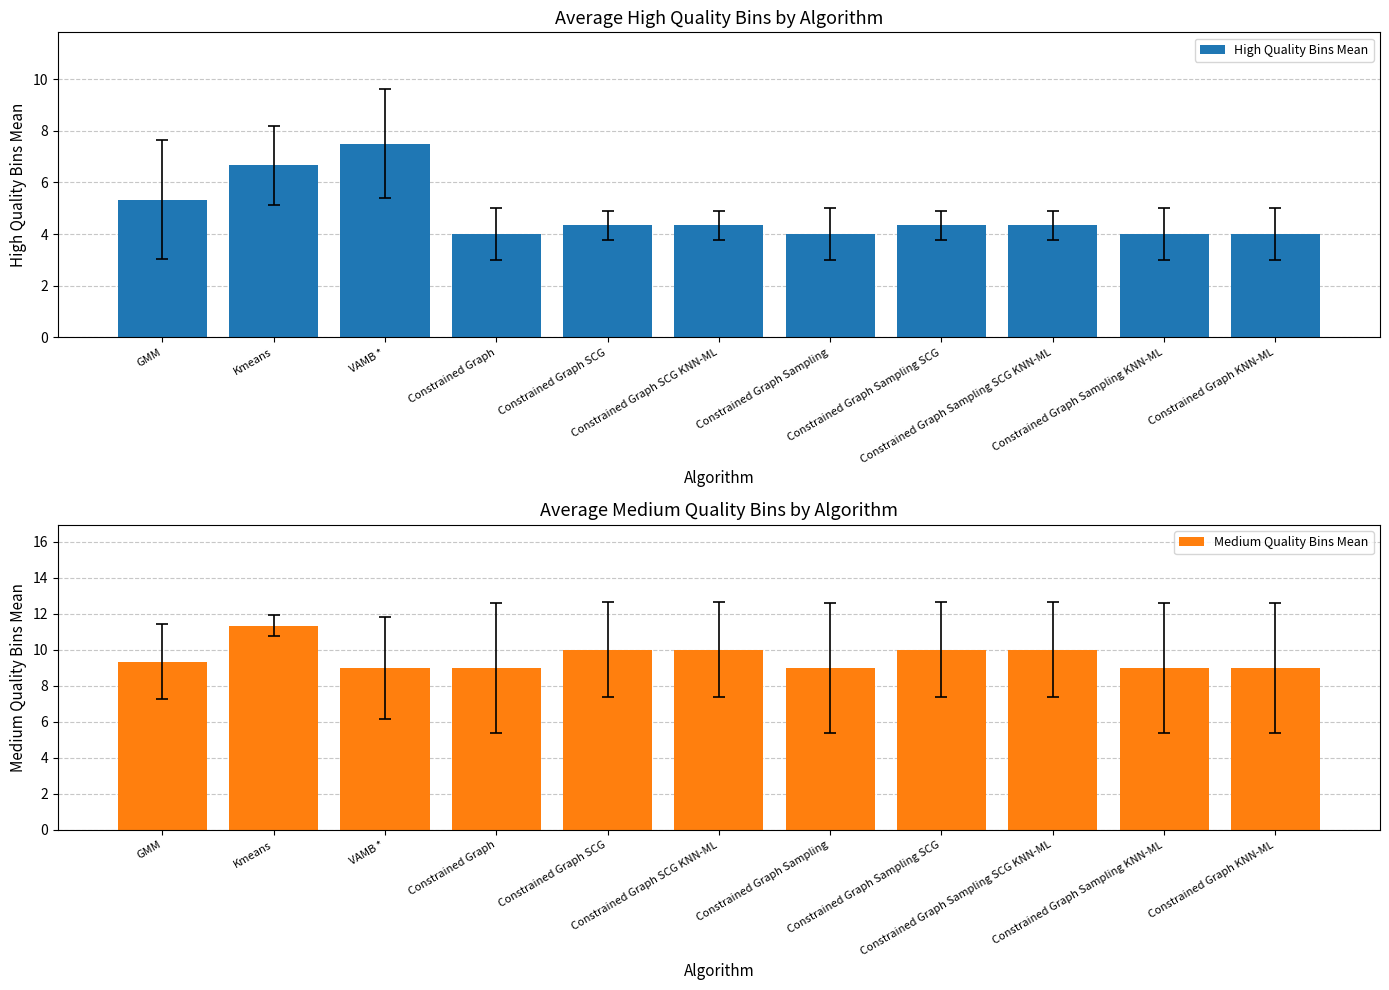

What position from the right is Constrained Graph Sampling KNN-ML?

2